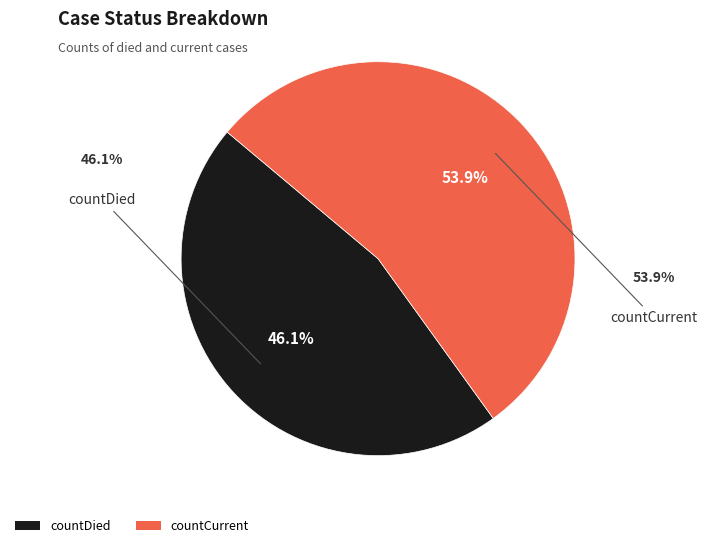

To the nearest percent, what portion does countDied represent?

46%